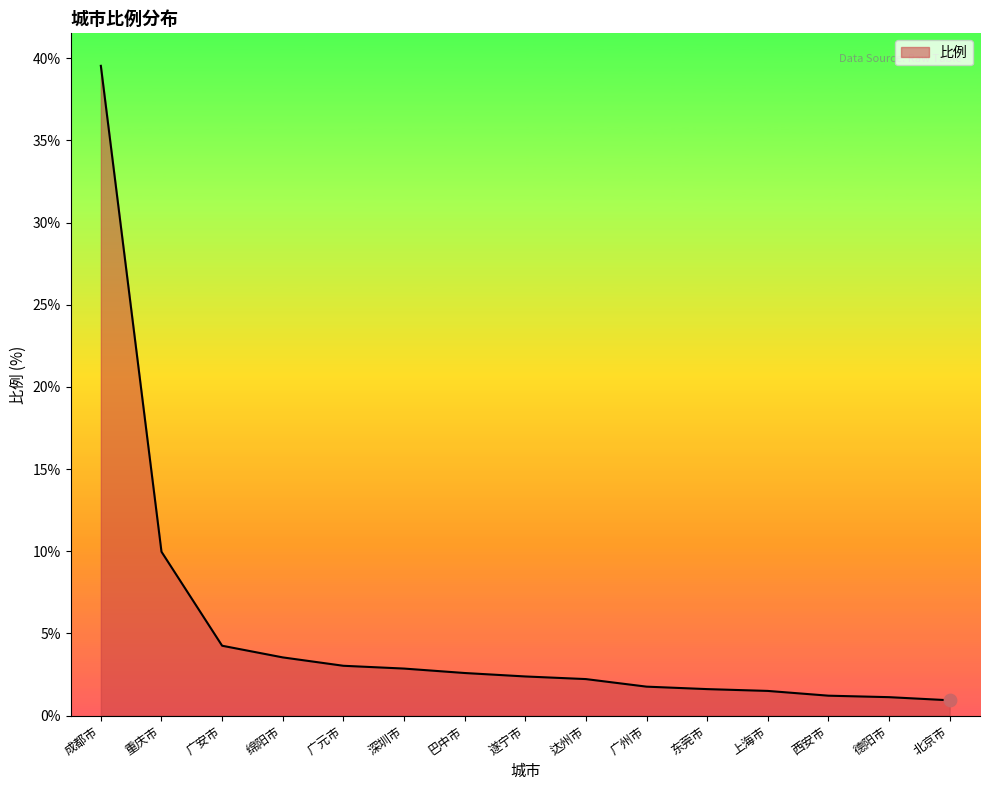

Which has a higher value, 遂宁市 or 北京市?

遂宁市